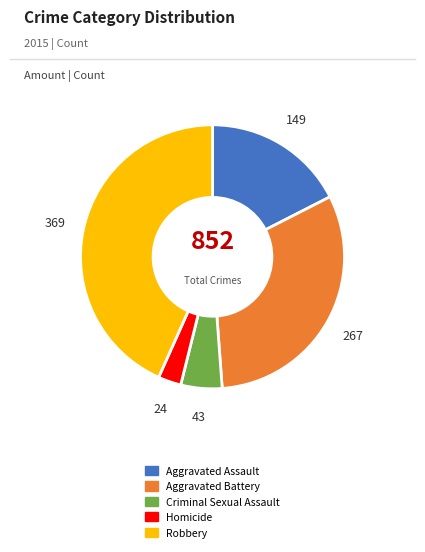

Is there any slice that represents more than half of the pie?

No